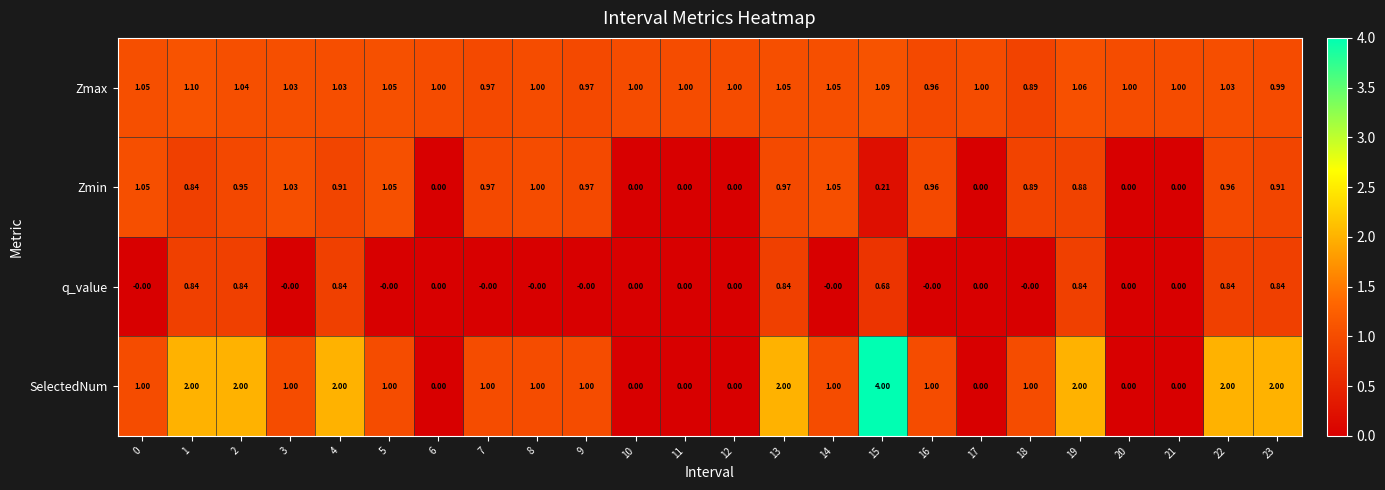

Which series has the largest range (max minus min)?

SelectedNum